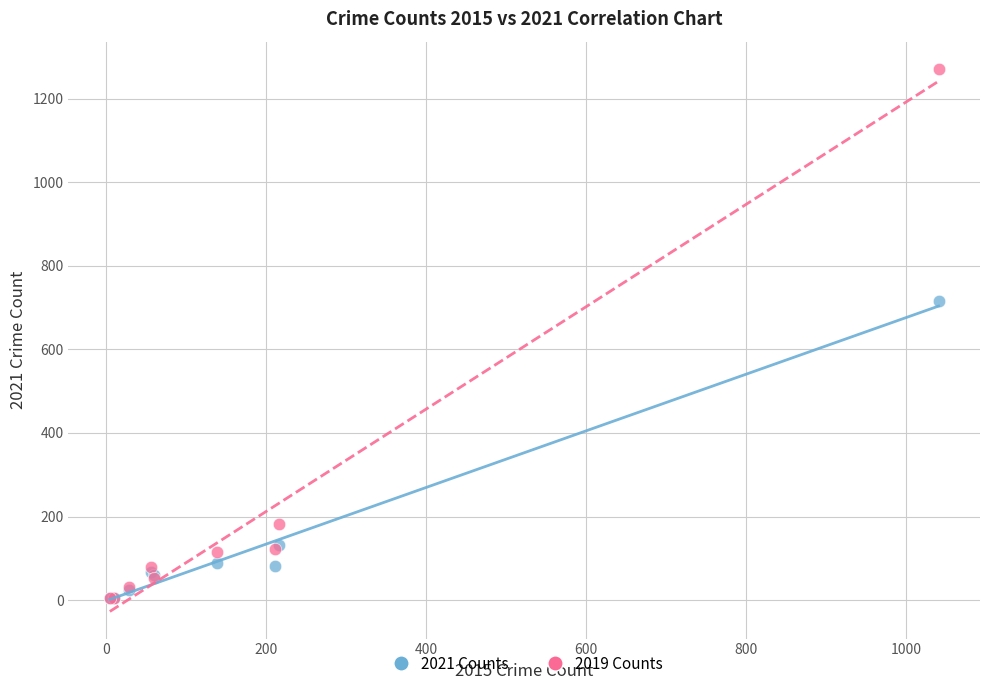

Across all series, what Y value is closest to 638?

716